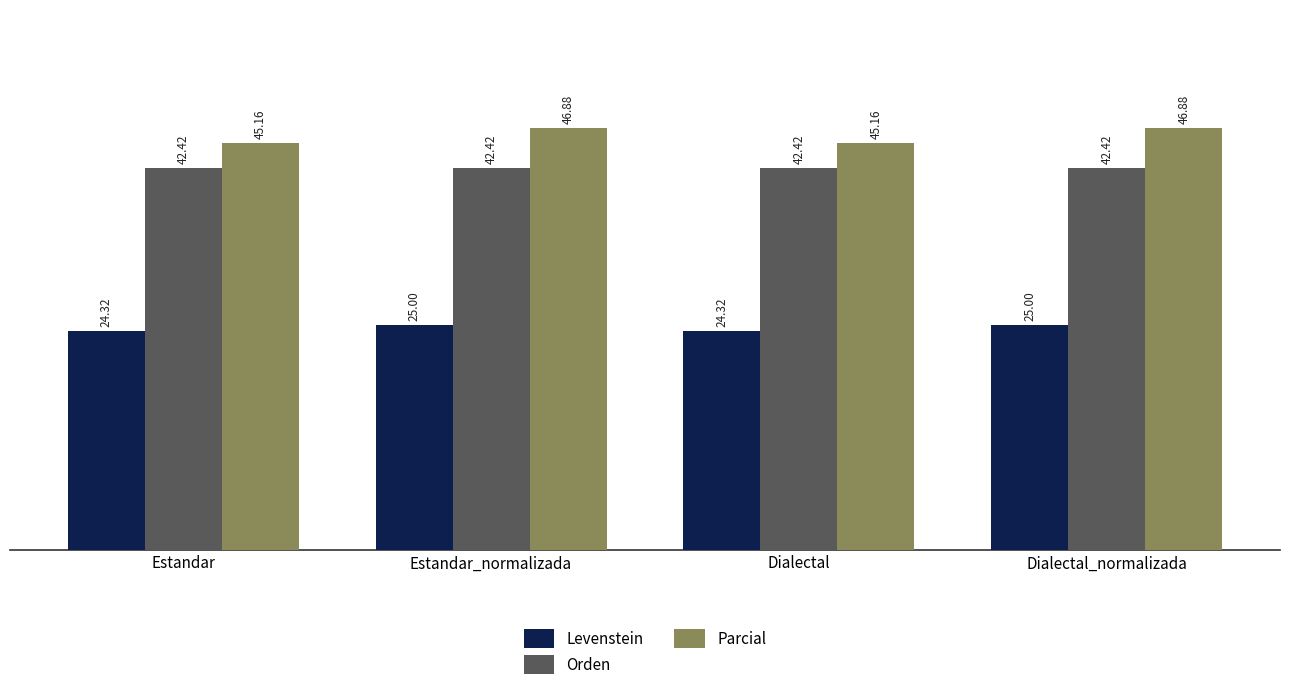

Reading left to right, extract all data points from this chart.

Levenstein: 24.3	25.0	24.3	25.0
Orden: 42.4	42.4	42.4	42.4
Parcial: 45.2	46.9	45.2	46.9